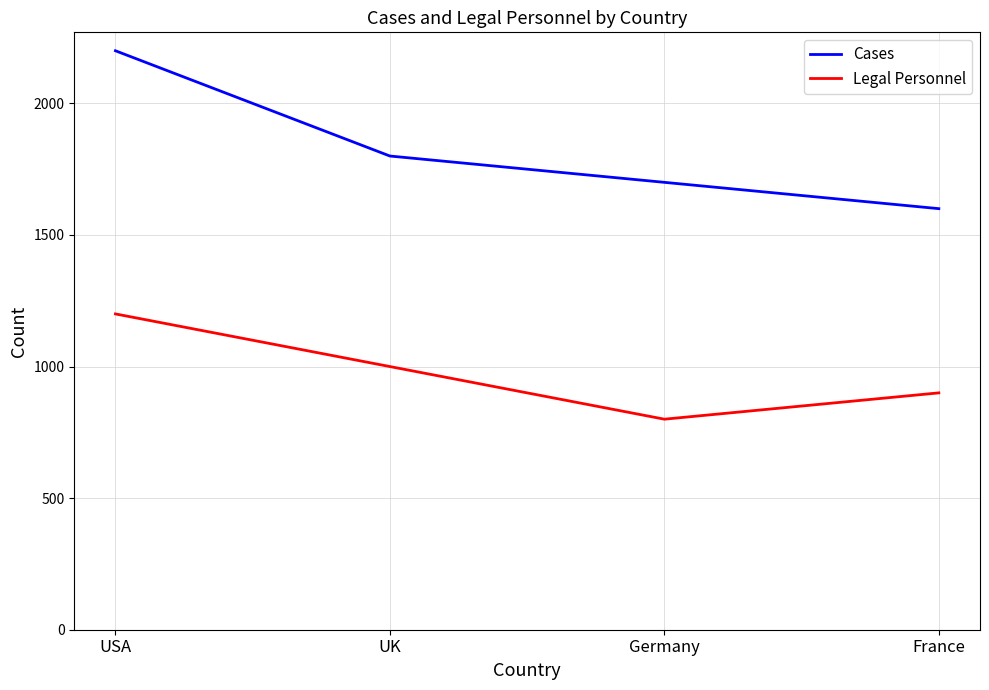

How many distinct data groups are displayed?

2